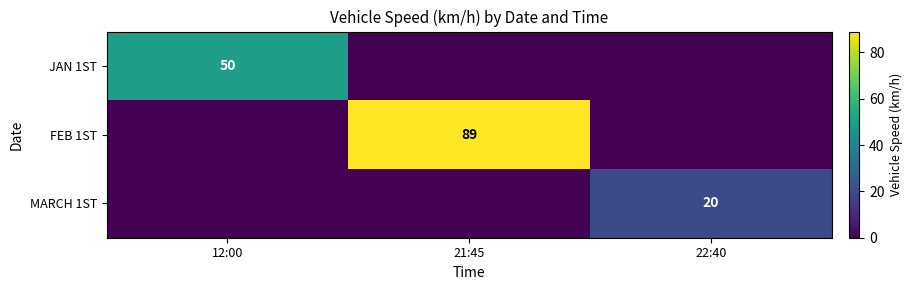

True or false: MARCH 1ST has a value of 20 at 22:40.

True